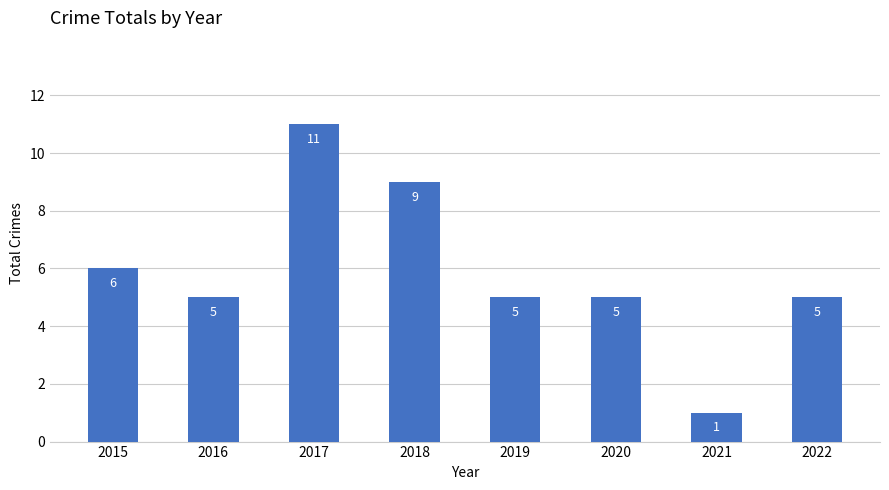

What is the change in value from 2017 to 2022?

-6